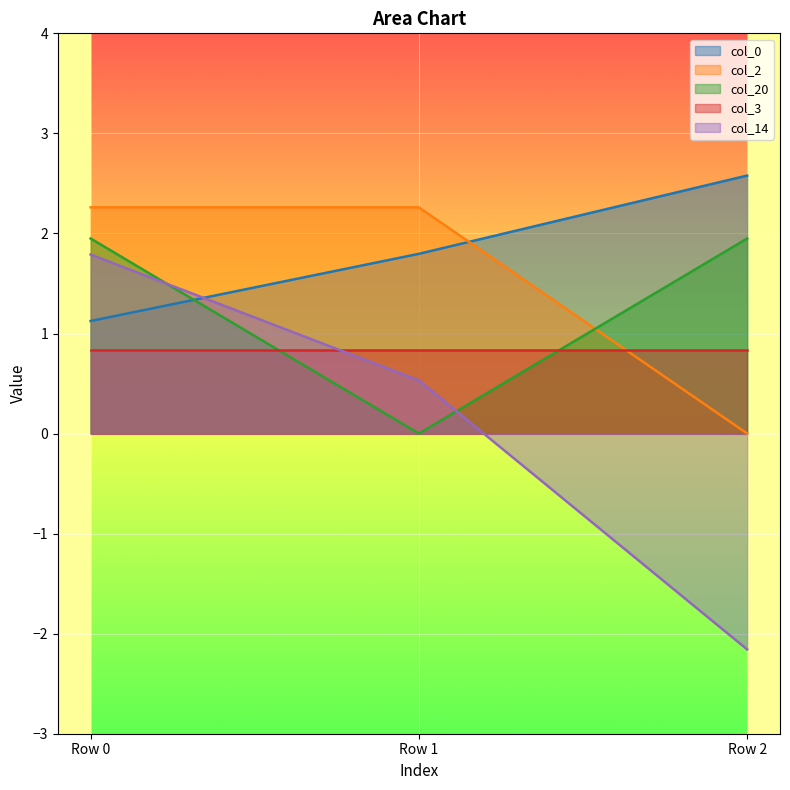

Which label corresponds to the smallest value in the chart?

Row 2